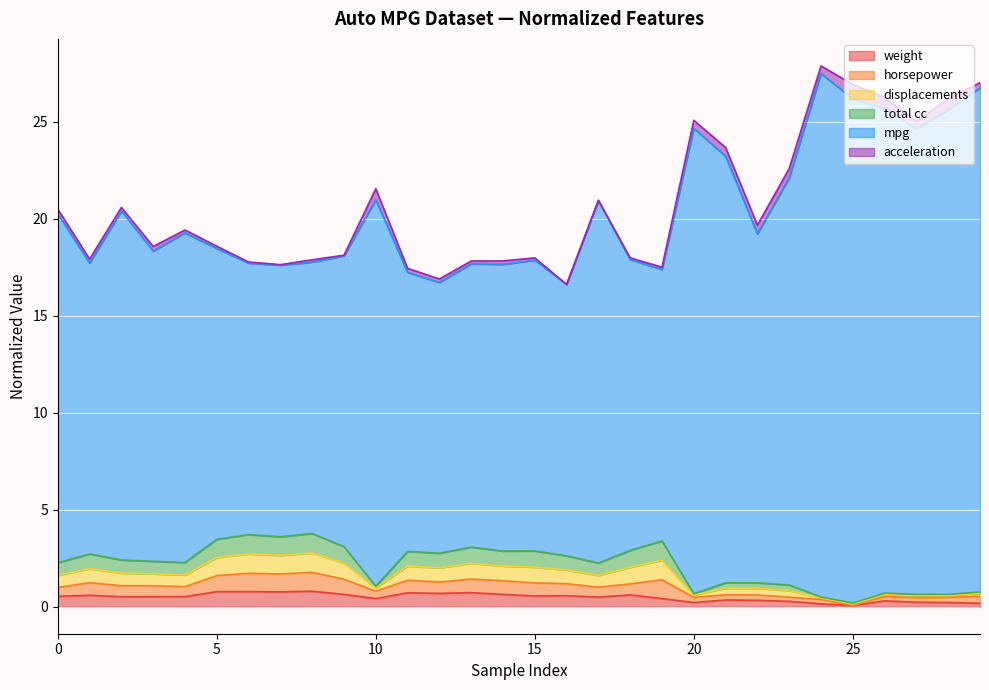

What are all the series names shown in the legend?

weight, horsepower, displacements, total cc, mpg, acceleration